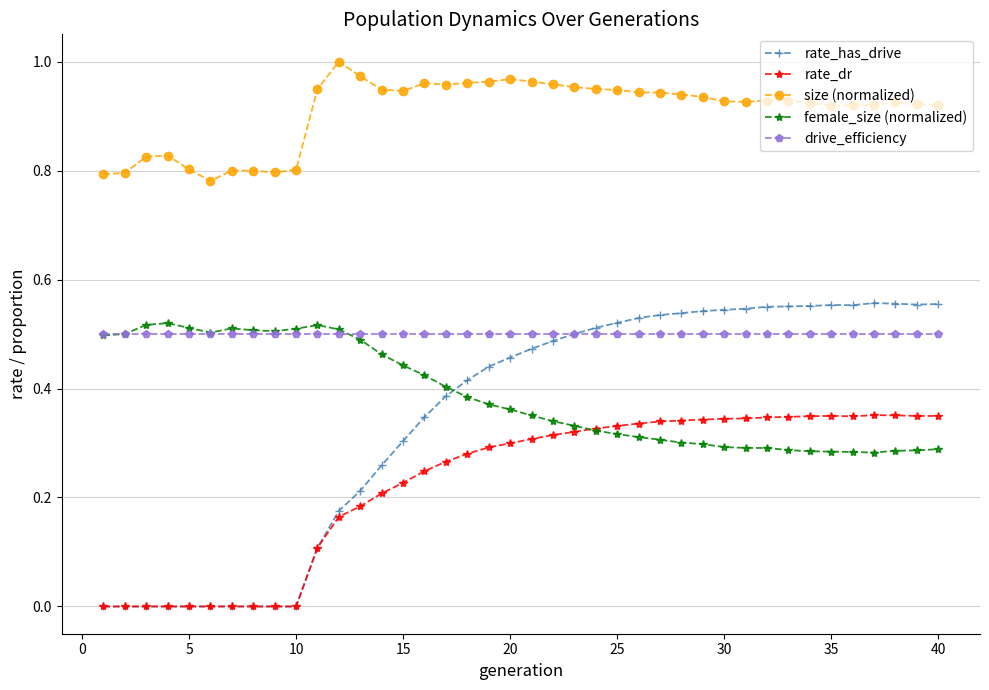

Count the number of data series in this chart.

5